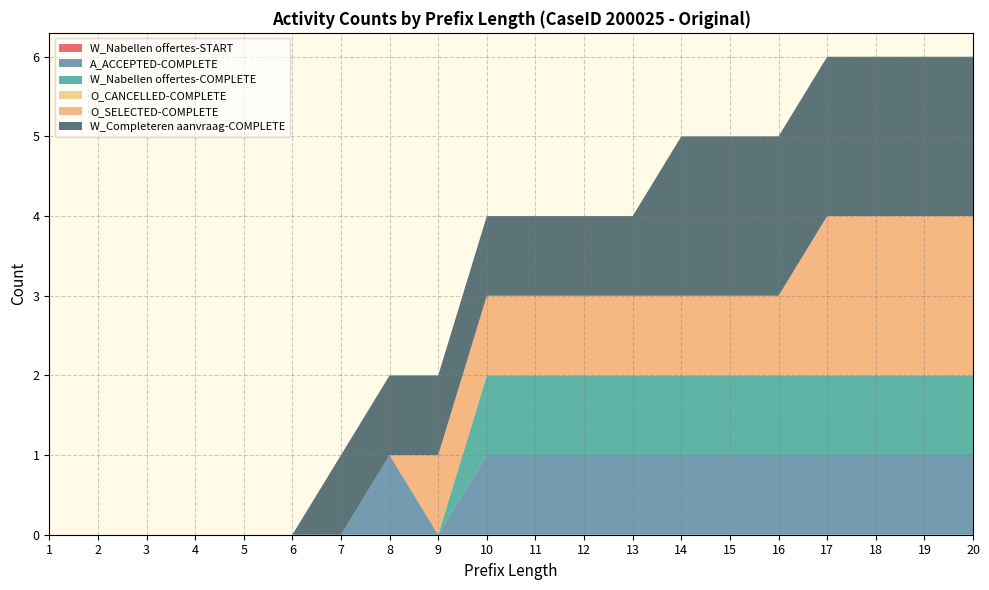

Reading left to right, what are all the values shown in this chart?

W_Nabellen offertes-START: 0	0	0	0	0	0	0	0	0	0	0	0	0	0	0	0	0	0	0	0
A_ACCEPTED-COMPLETE: 0	0	0	0	0	0	0	1	0	1	1	1	1	1	1	1	1	1	1	1
W_Nabellen offertes-COMPLETE: 0	0	0	0	0	0	0	0	0	1	1	1	1	1	1	1	1	1	1	1
O_CANCELLED-COMPLETE: 0	0	0	0	0	0	0	0	0	0	0	0	0	0	0	0	0	0	0	0
O_SELECTED-COMPLETE: 0	0	0	0	0	0	0	0	1	1	1	1	1	1	1	1	2	2	2	2
W_Completeren aanvraag-COMPLETE: 0	0	0	0	0	0	1	1	1	1	1	1	1	2	2	2	2	2	2	2